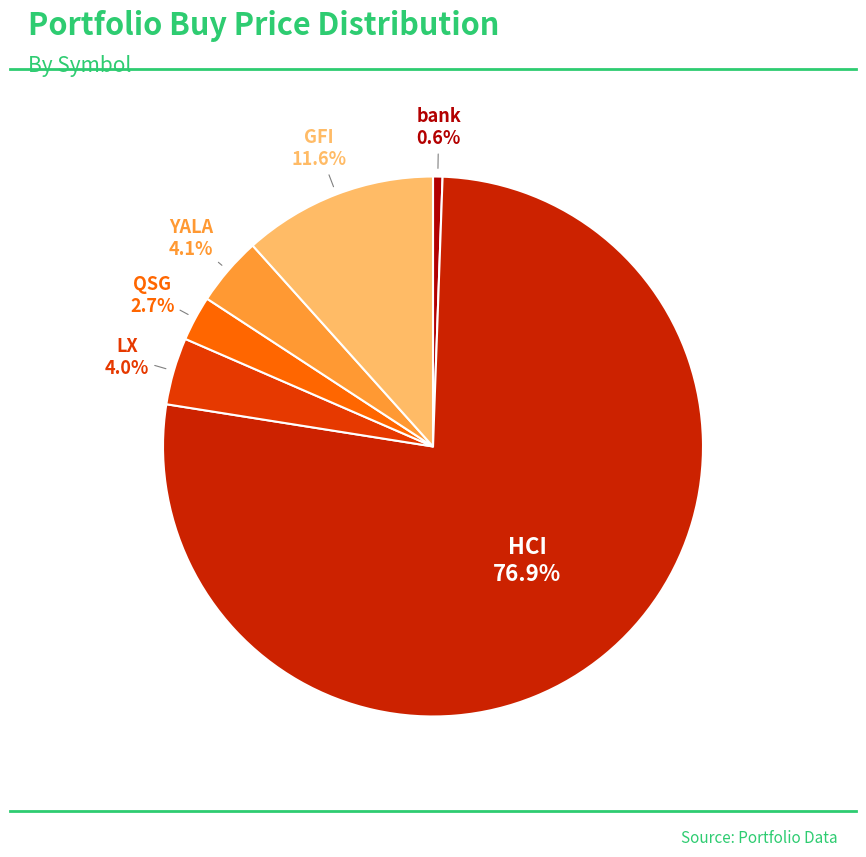

Which slice is the largest?

HCI